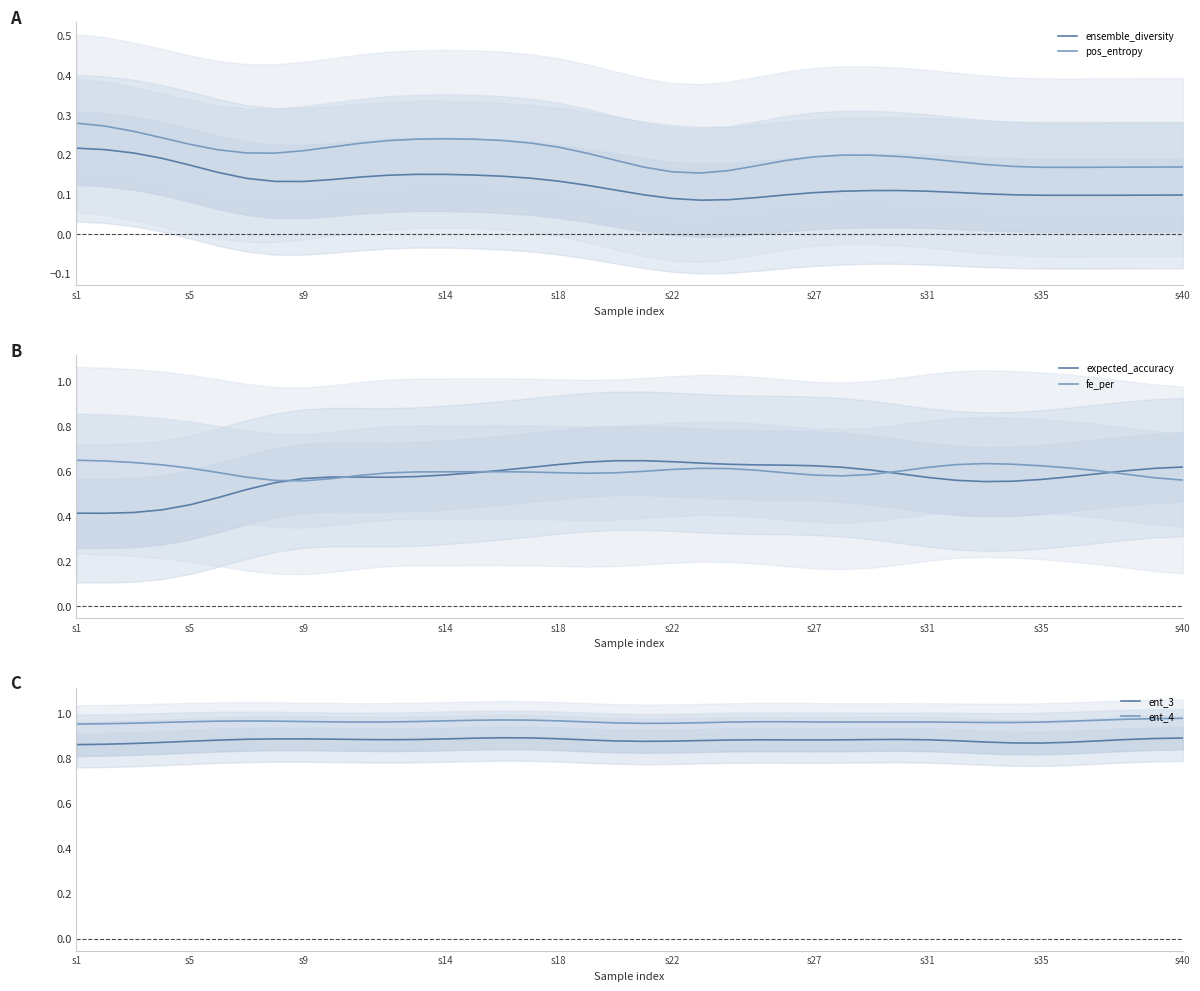

At how many categories does at least one series exceed 0?

40